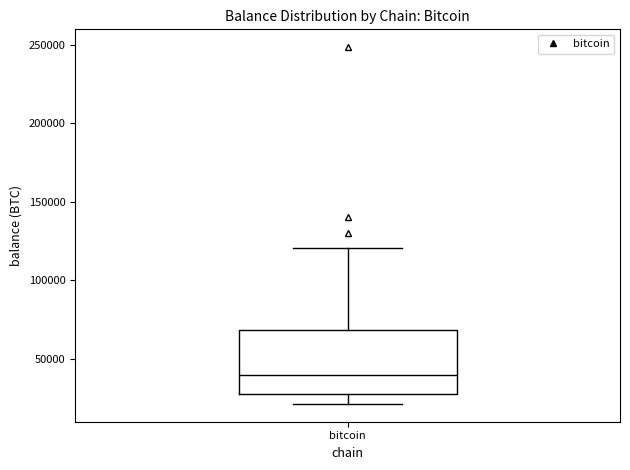

Where does the median line of the box for bitcoin sit on the y-axis? The values are not printed on the chart, so give them approximately, as read against the axis.

40000